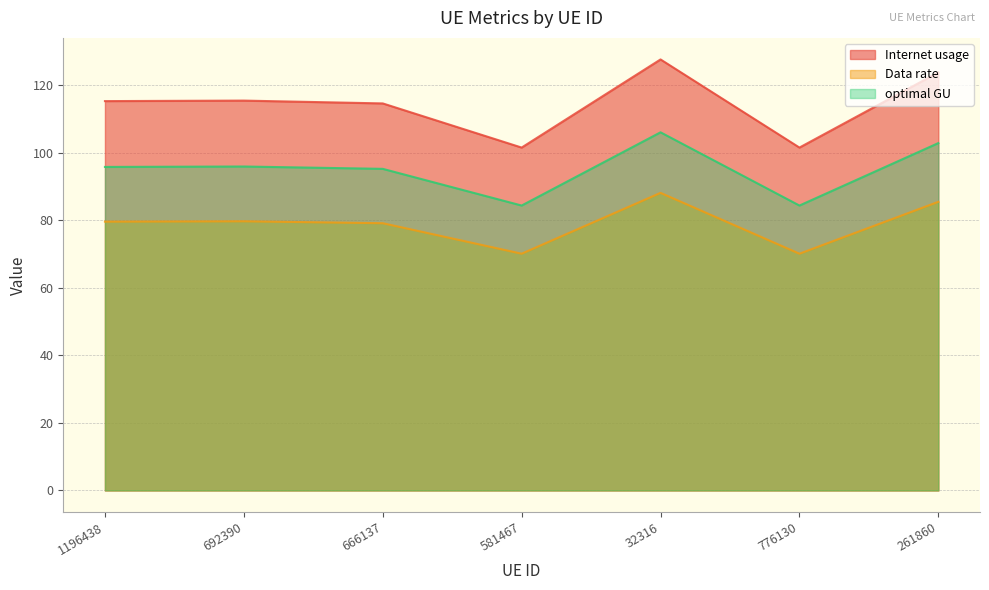

What is the minimum value shown in the chart?

70.1